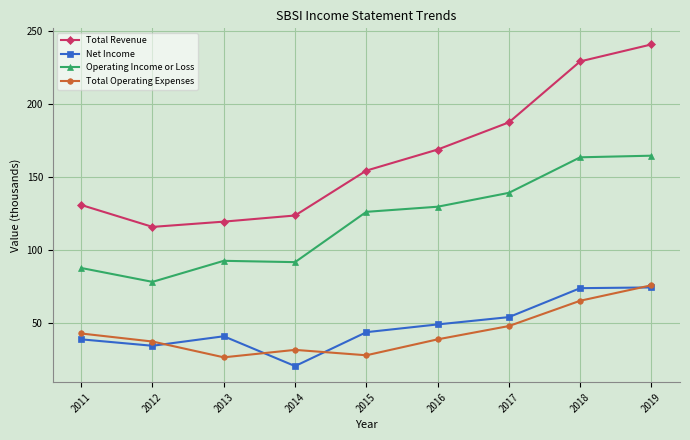

What is the maximum value shown in the chart?

240.8